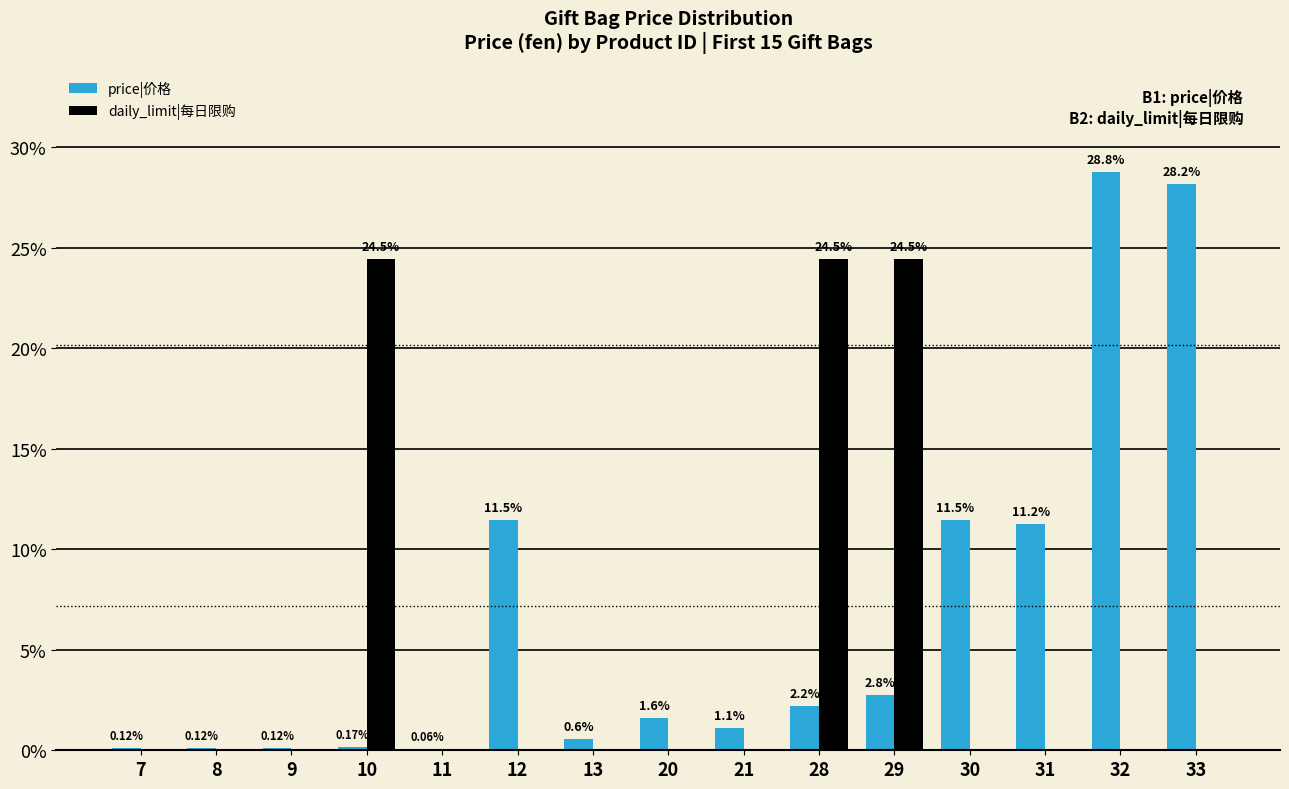

Which series has the widest spread of values?

price|价格